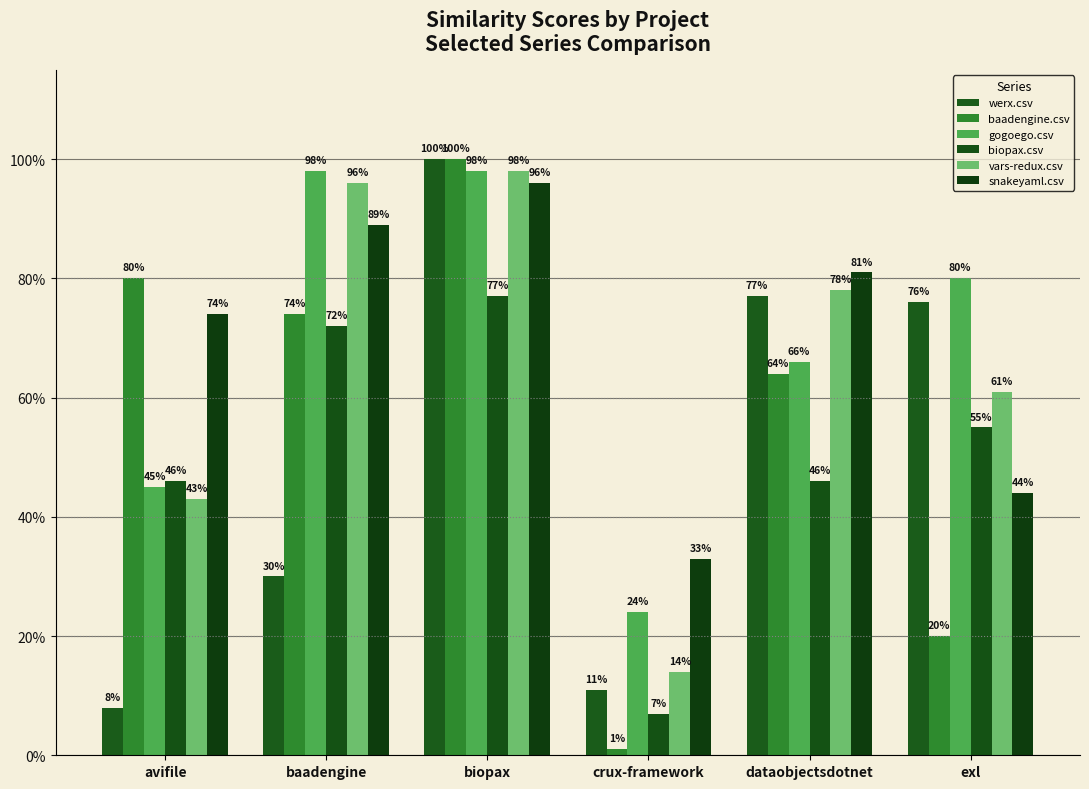

At which label is werx.csv closest to 0?

avifile